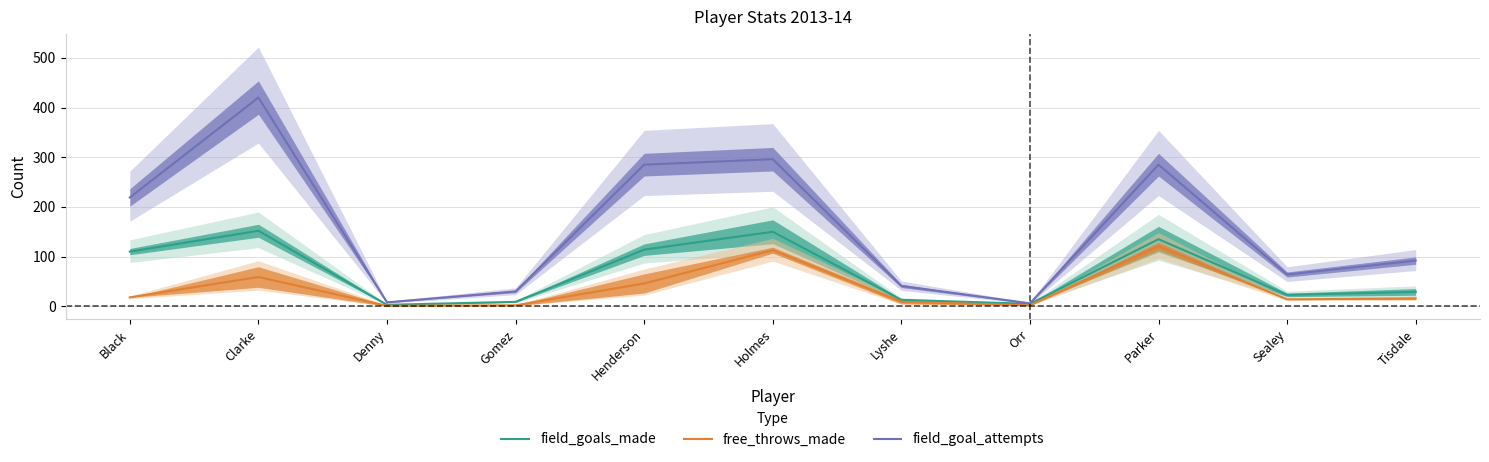

Is it true that field_goal_attempts equals 64 at Sealey?

True